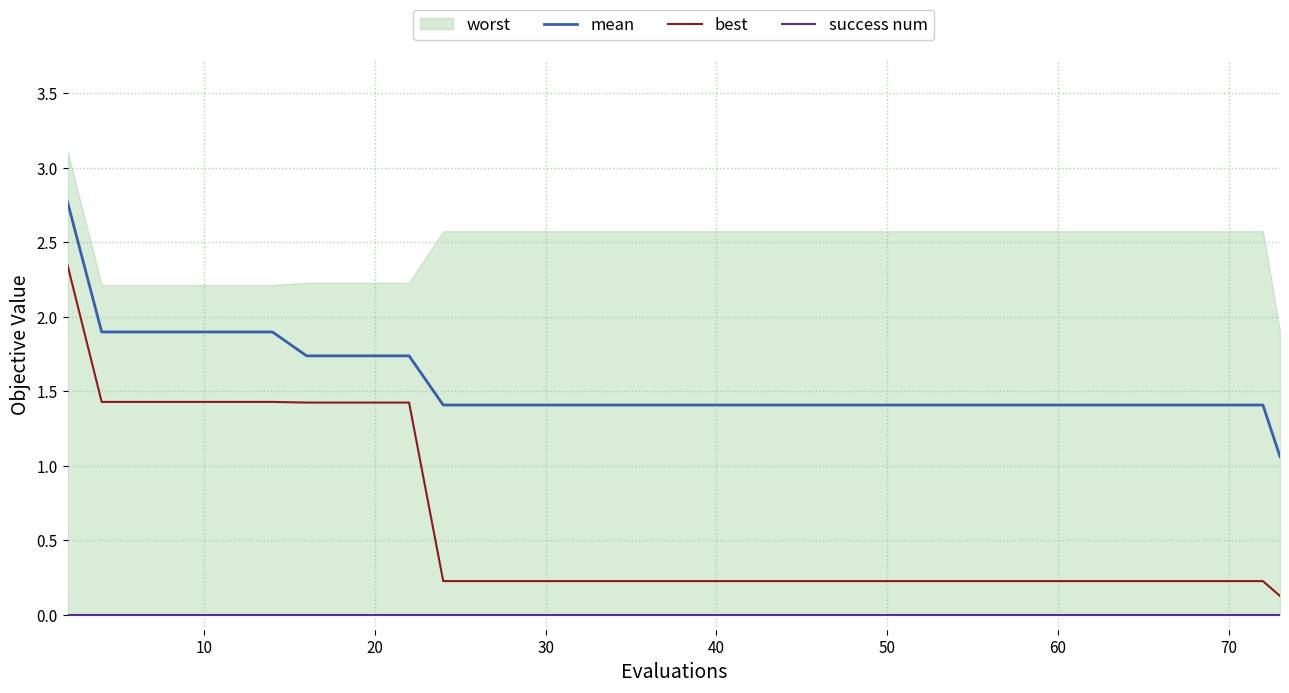

What is the highest value of the mean series?

2.8